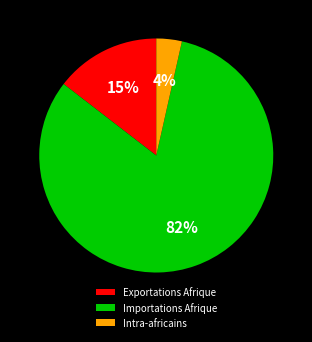

Which has a higher value, Exportations Afrique or Intra-africains?

Exportations Afrique